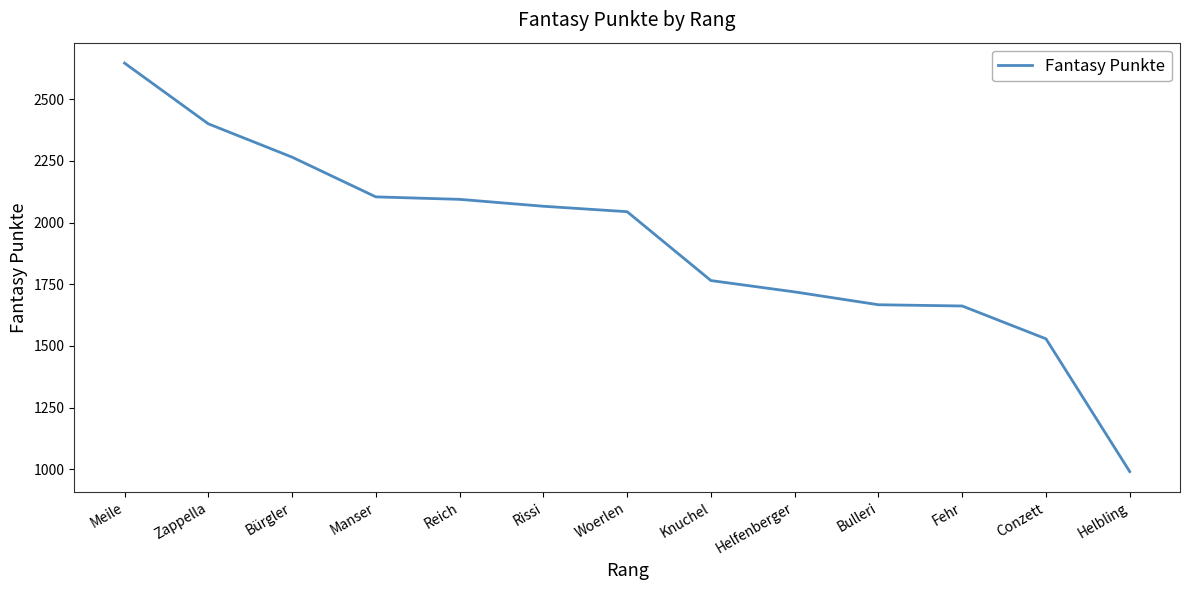

What is the greatest value displayed?

2646